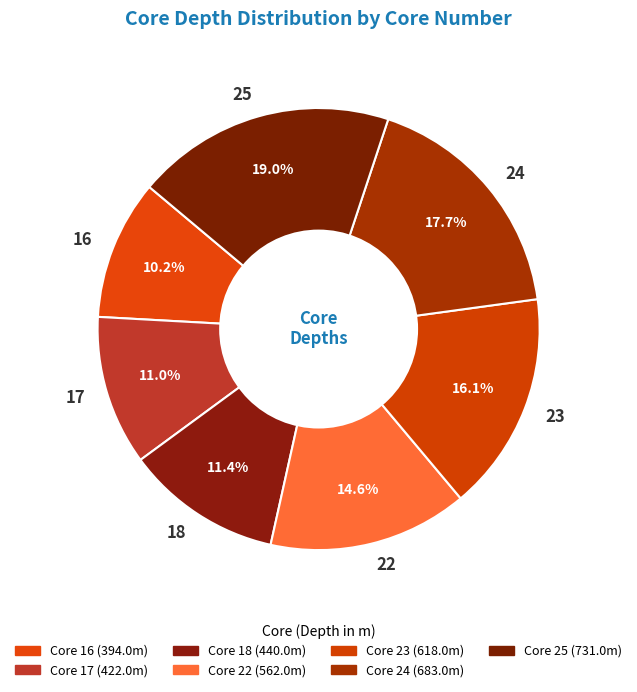

Which category has the smallest portion of the pie?

16